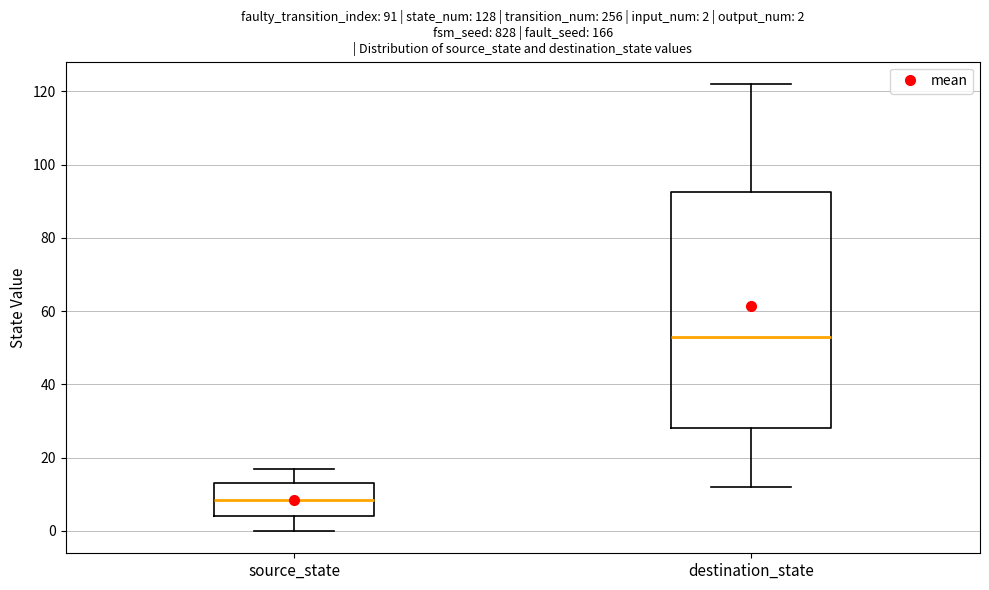

Which box has the highest median line?

destination_state